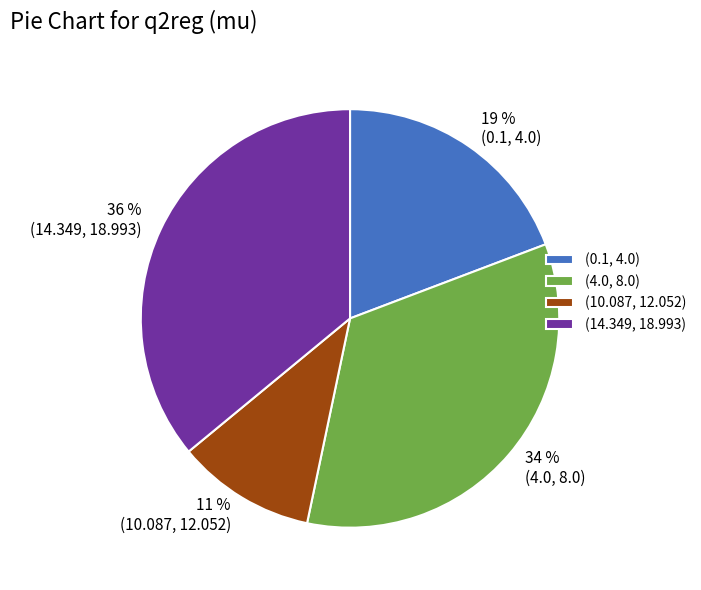

The (0.1, 4.0) slice represents 9% of the pie. True or false?

False